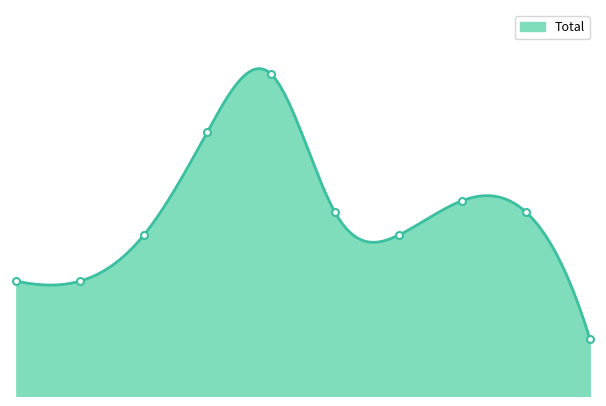

At which label is the value closest to 16?

2020